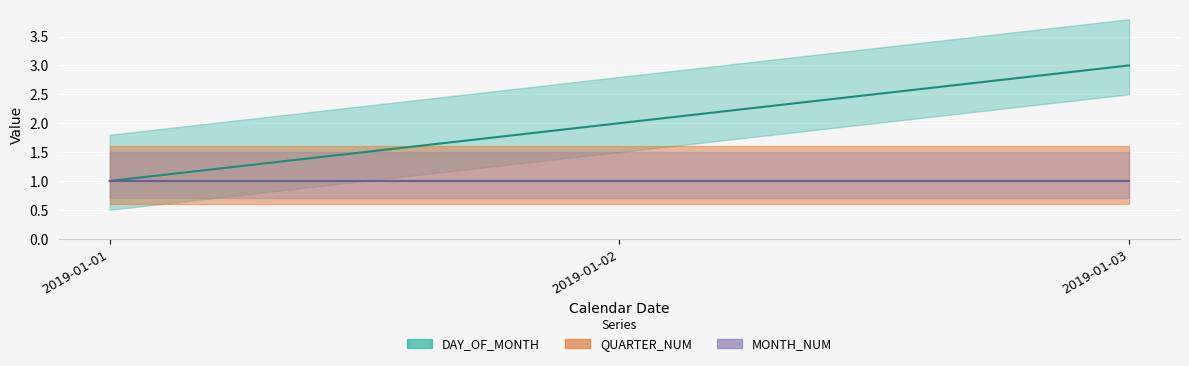

Reading right to left, transcribe all the data shown in this chart.

DAY_OF_MONTH: 2019-01-03=3	2019-01-02=2	2019-01-01=1
QUARTER_NUM: 2019-01-03=1	2019-01-02=1	2019-01-01=1
MONTH_NUM: 2019-01-03=1	2019-01-02=1	2019-01-01=1